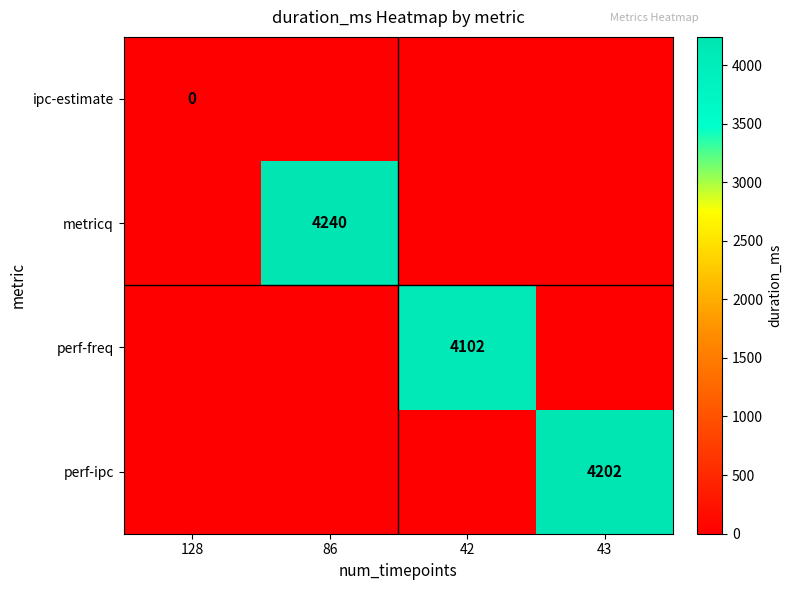

The value of perf-ipc at 43 is 4202. True or false?

True